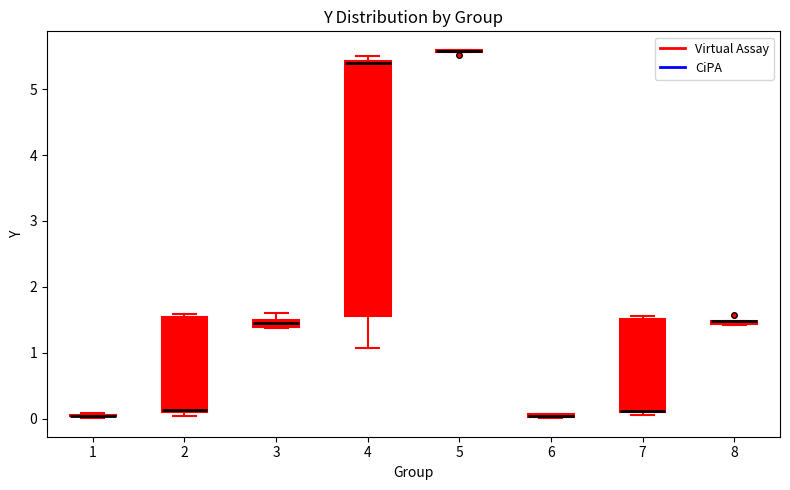

Which box is the tallest, from its lower edge to its upper edge?

4